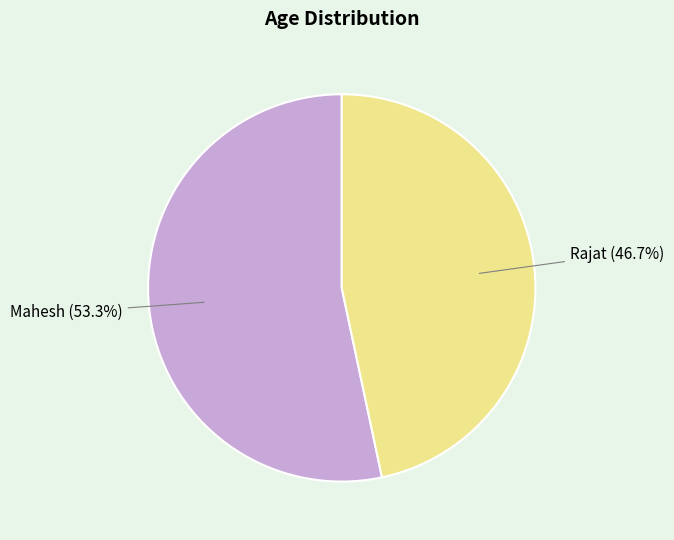

Which slice represents more than half of the pie?

Mahesh